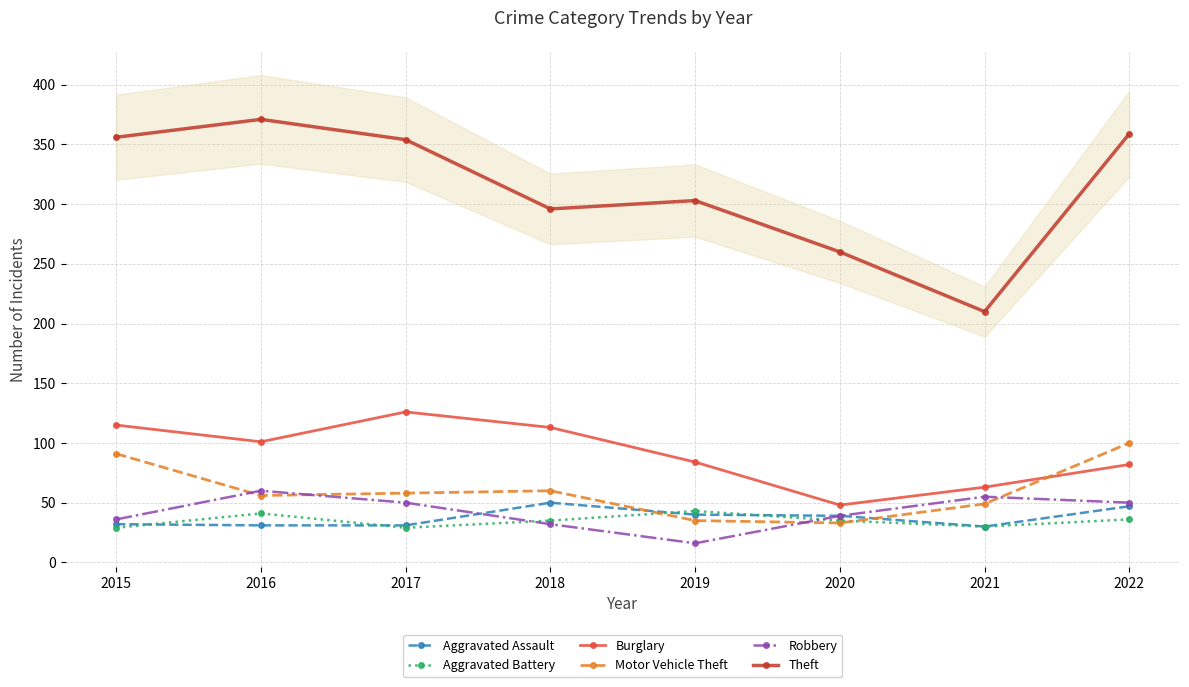

Rank the series at 2016 from lowest to highest value.

Aggravated Assault, Aggravated Battery, Motor Vehicle Theft, Robbery, Burglary, Theft